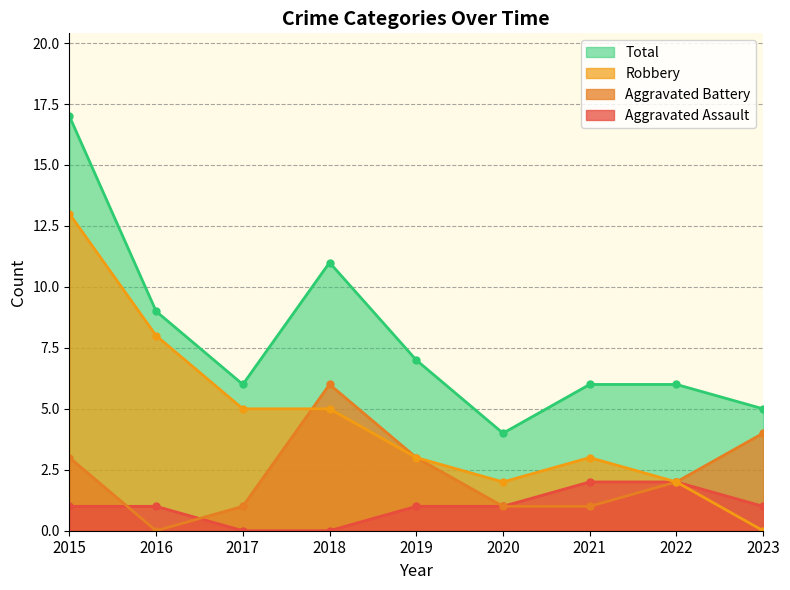

Reading left to right, extract all data points from this chart.

Aggravated Assault: 2015=1	2016=1	2017=0	2018=0	2019=1	2020=1	2021=2	2022=2	2023=1
Aggravated Battery: 2015=3	2016=0	2017=1	2018=6	2019=3	2020=1	2021=1	2022=2	2023=4
Robbery: 2015=13	2016=8	2017=5	2018=5	2019=3	2020=2	2021=3	2022=2	2023=0
Total: 2015=17	2016=9	2017=6	2018=11	2019=7	2020=4	2021=6	2022=6	2023=5